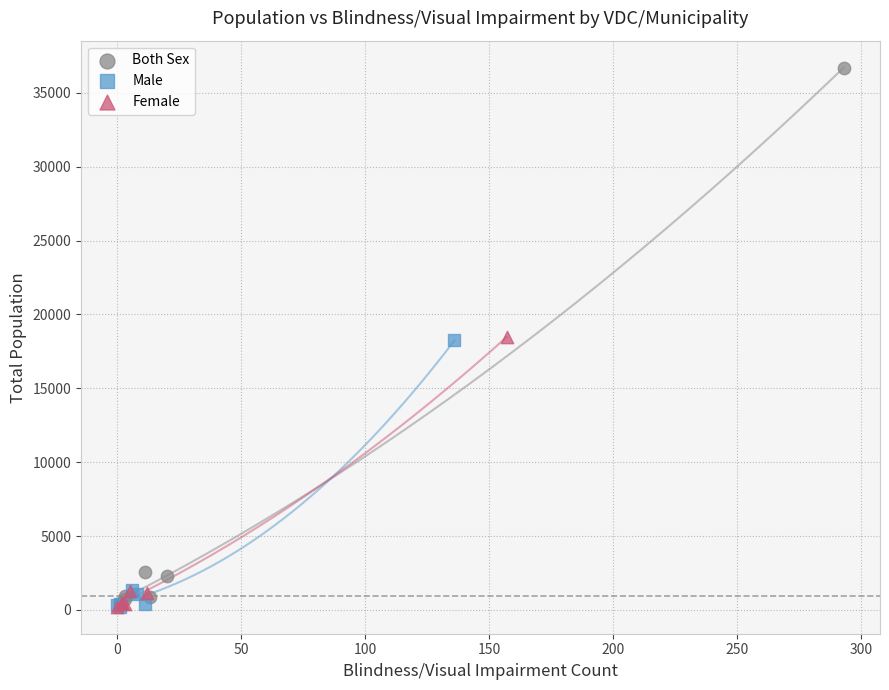

Which series reaches the maximum Y coordinate?

Both Sex